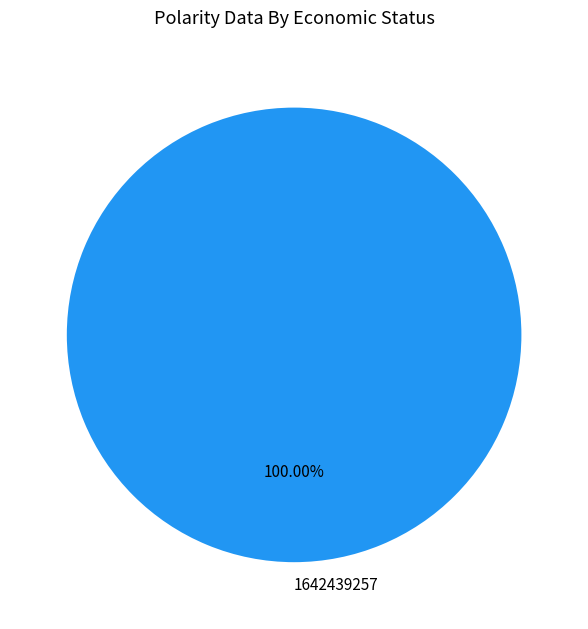

How many segments does this pie chart have?

1